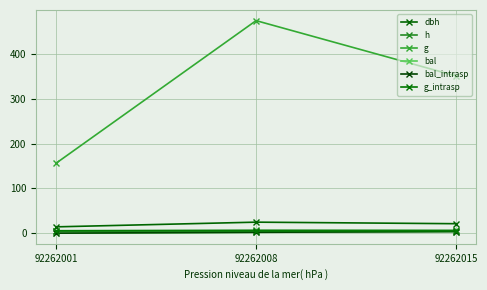

How many lines are shown in the chart?

6